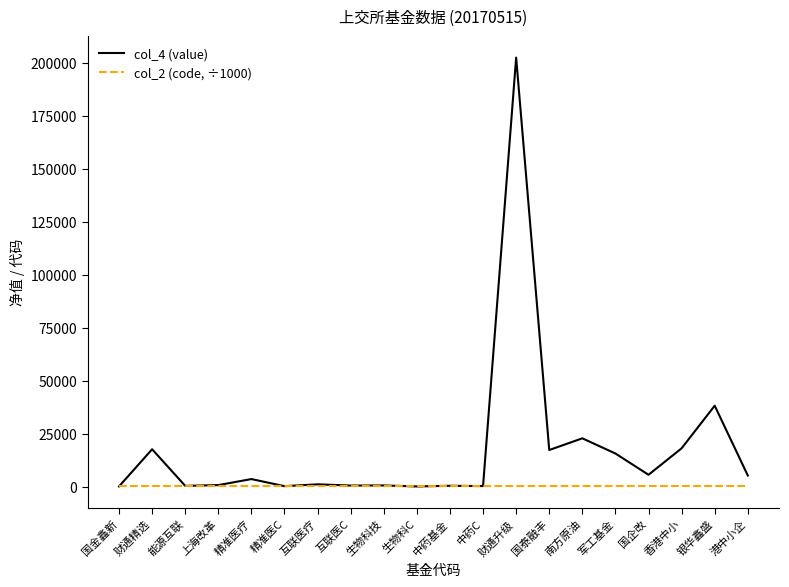

Rank the series by their maximum value, from lowest to highest.

col_2 (code, ÷1000), col_4 (value)